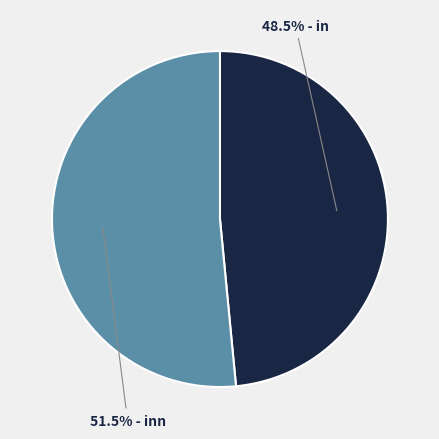

Does any single category account for the majority?

Yes